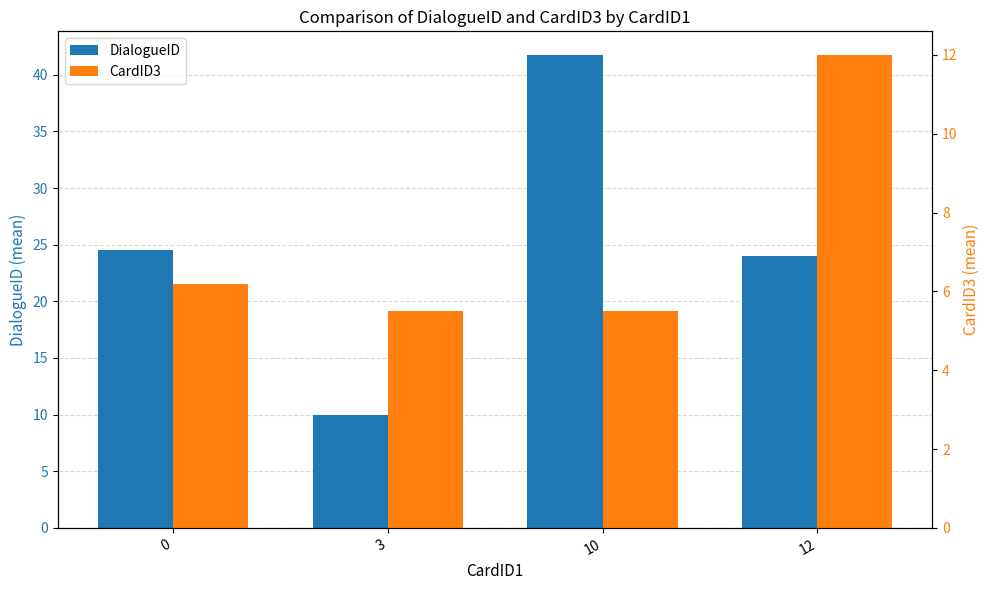

Rank the series by their average value, from highest to lowest.

DialogueID, CardID3